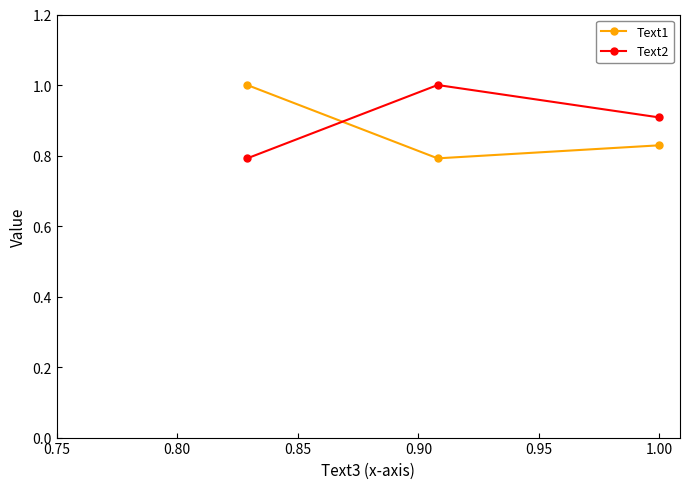

What is the sum of all Text2 values?

2.7